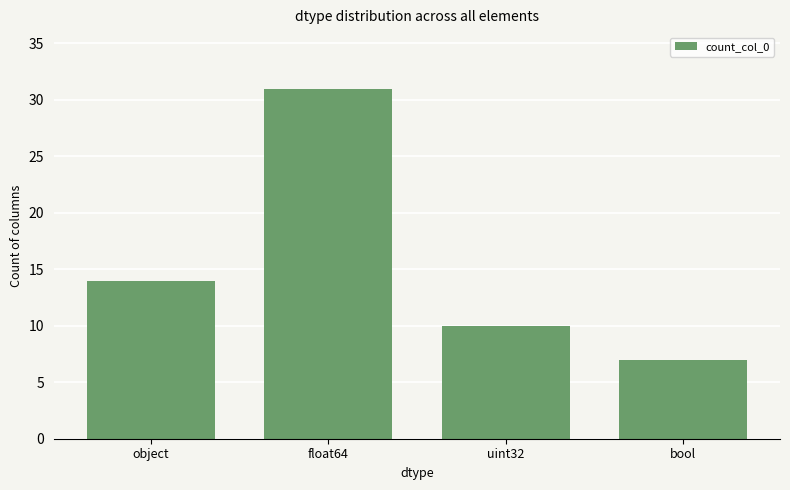

Reading right to left, list all the values displayed in this chart.

7	10	31	14